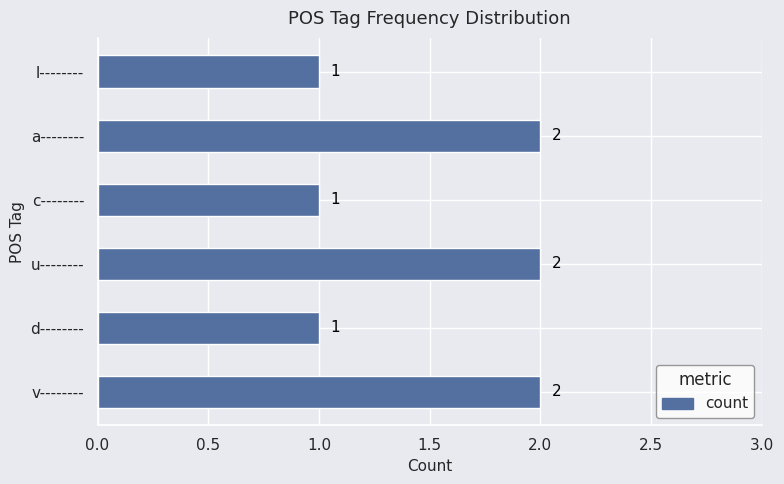

Reading bottom to top, transcribe all the data shown in this chart.

v--------=2	d--------=1	u--------=2	c--------=1	a--------=2	l--------=1